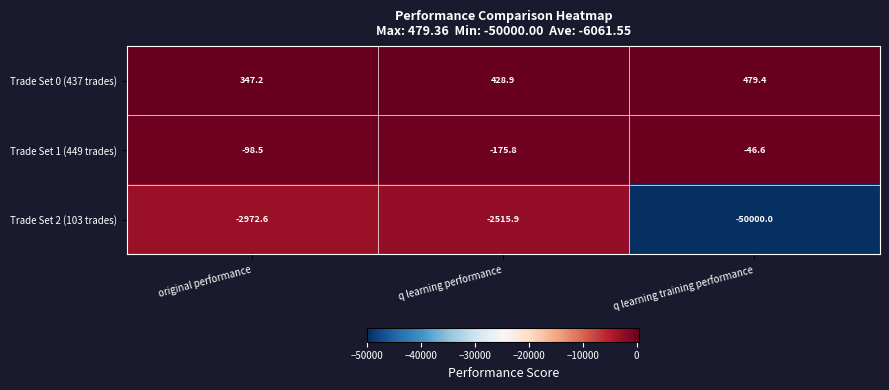

At which category is the sum across all series the highest?

q learning performance